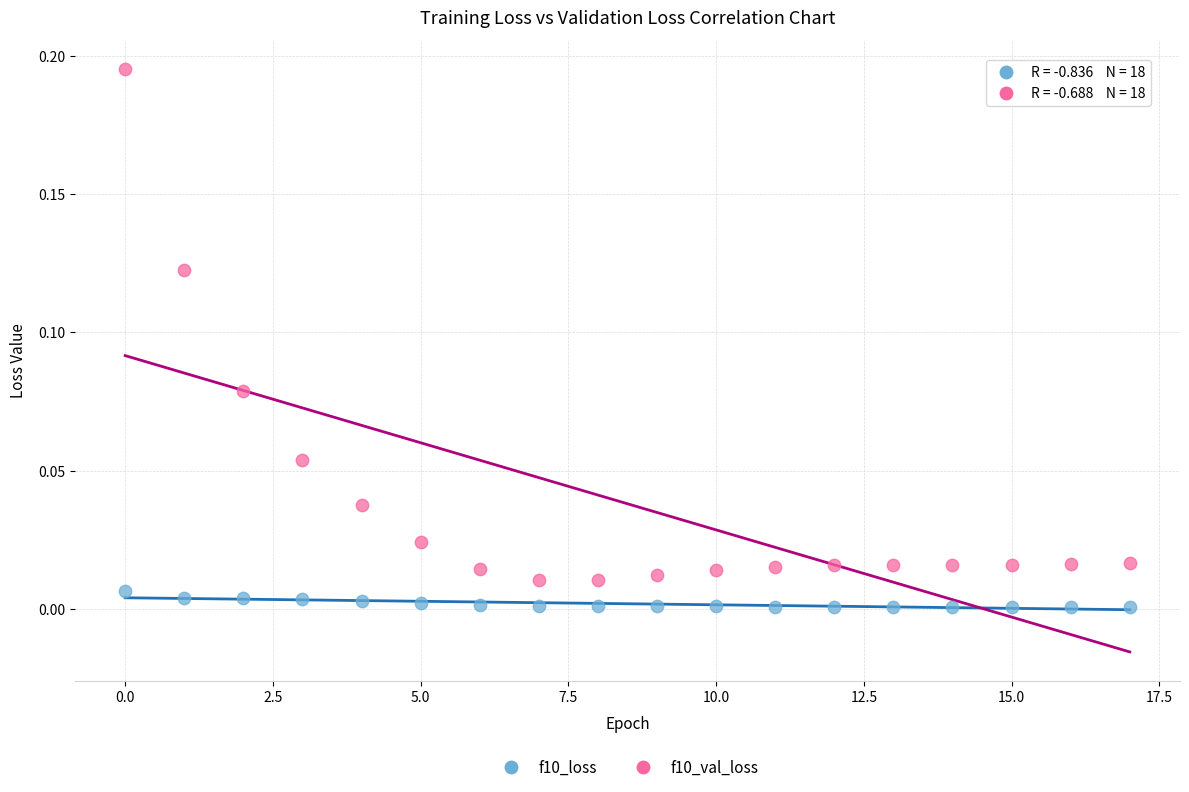

Which series has the largest Y range (max minus min)?

f10_val_loss